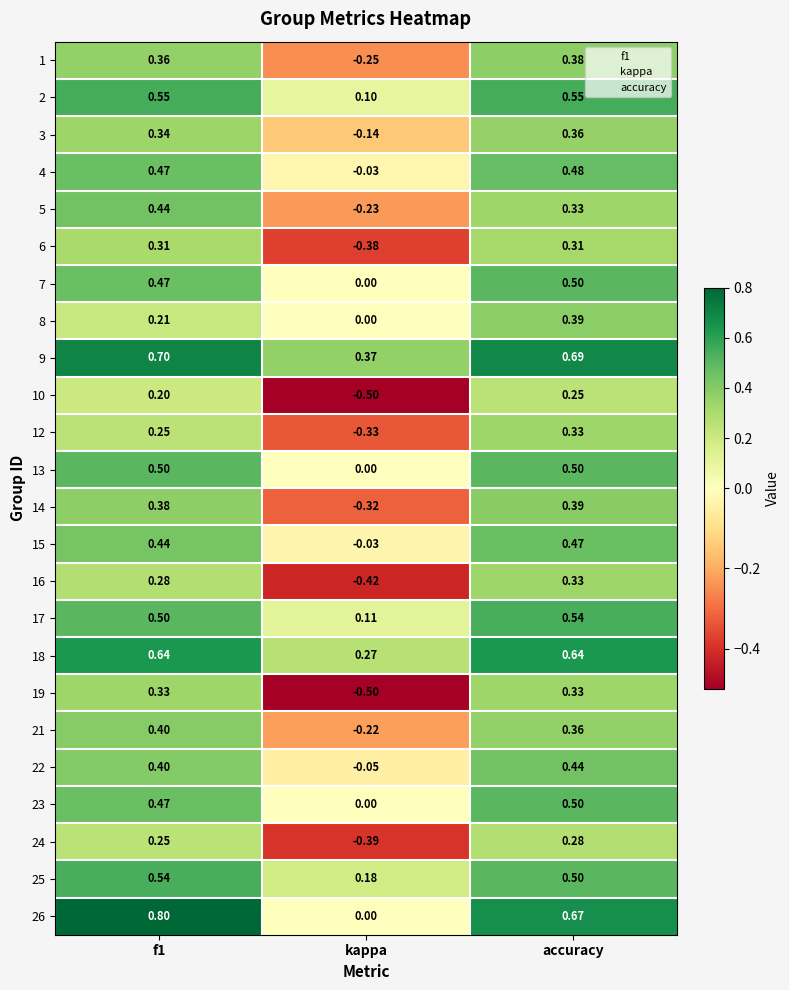

At which category is the sum across all series the highest?

accuracy